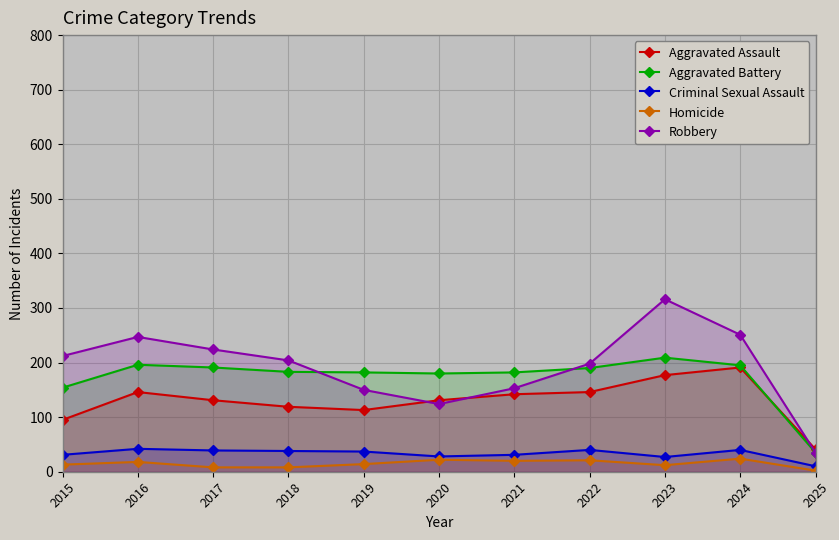

What is the sum of all Robbery values?

2114